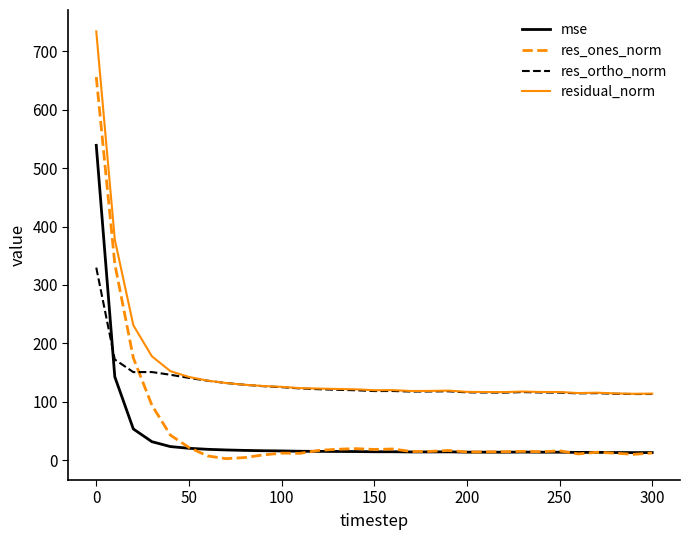

What is the minimum value for res_ortho_norm?

113.2